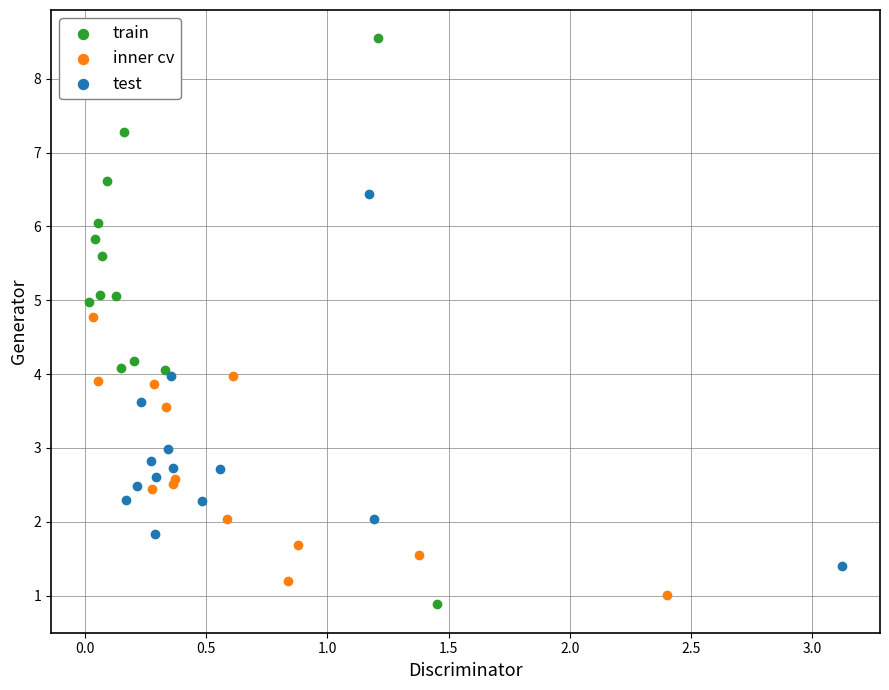

Which series has the widest spread of Y values?

train